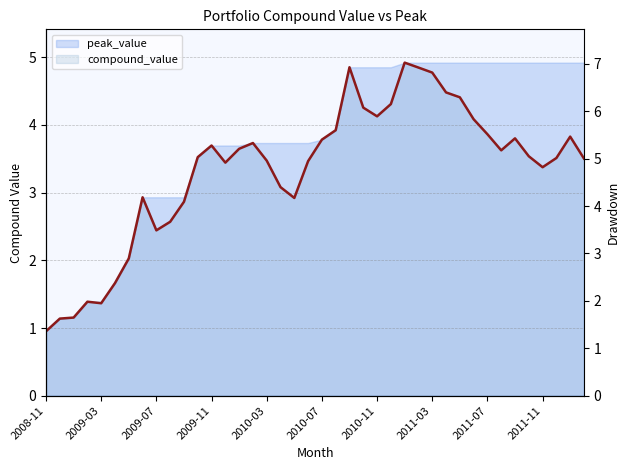

The chart shows a value of 2.2 at 39. True or false?

False